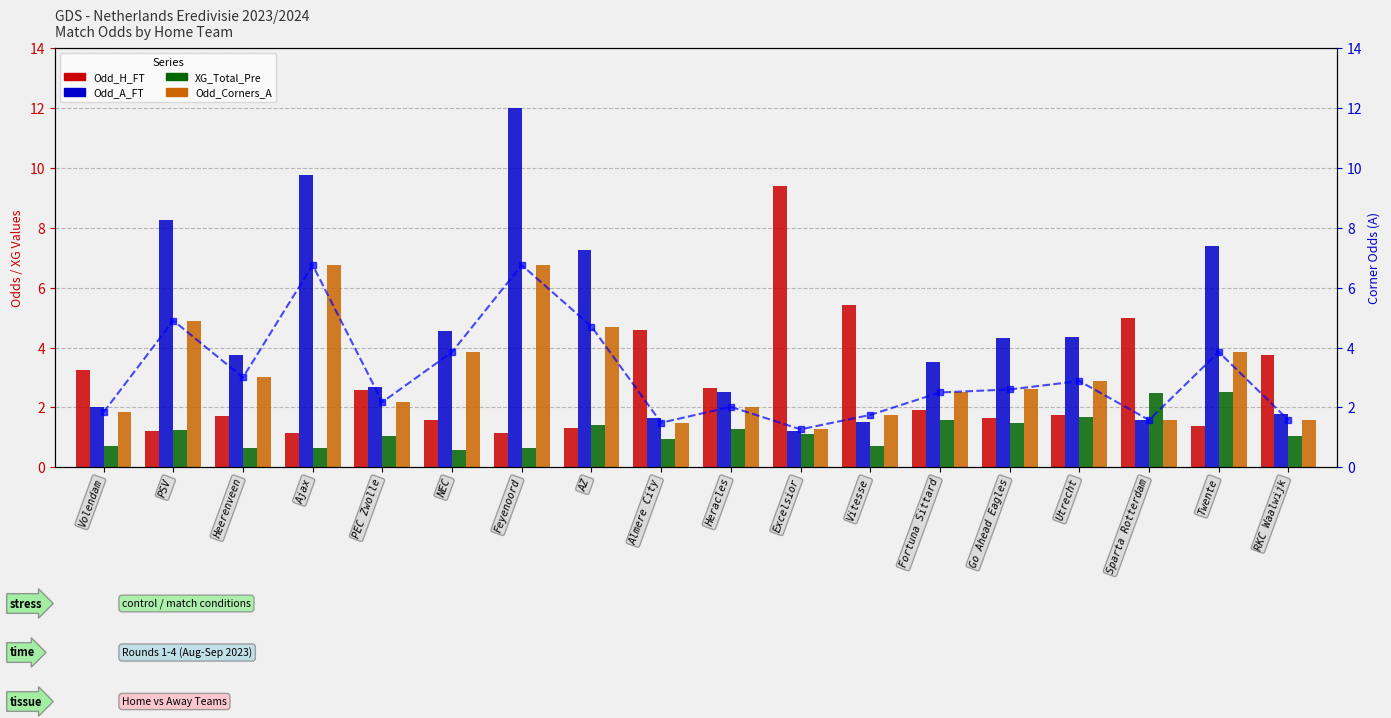

Reading right to left, what are all the values shown in this chart?

Odd_H_FT: 3.8	1.4	5.0	1.8	1.6	1.9	5.4	9.4	2.6	4.6	1.3	1.1	1.6	2.6	1.1	1.7	1.2	3.2
Odd_A_FT: 1.8	7.4	1.6	4.3	4.3	3.5	1.5	1.2	2.5	1.6	7.2	12.0	4.5	2.7	9.8	3.7	8.2	2.0
XG_Total_Pre: 1.1	2.5	2.5	1.7	1.5	1.6	0.7	1.1	1.3	0.9	1.4	0.7	0.6	1.1	0.7	0.7	1.2	0.7
Odd_Corners_A: 1.6	3.9	1.6	2.9	2.6	2.5	1.8	1.3	2.0	1.5	4.7	6.8	3.9	2.2	6.8	3.0	4.9	1.8
Odd_Corners_A (right): 1.6	3.9	1.6	2.9	2.6	2.5	1.8	1.3	2.0	1.5	4.7	6.8	3.9	2.2	6.8	3.0	4.9	1.8